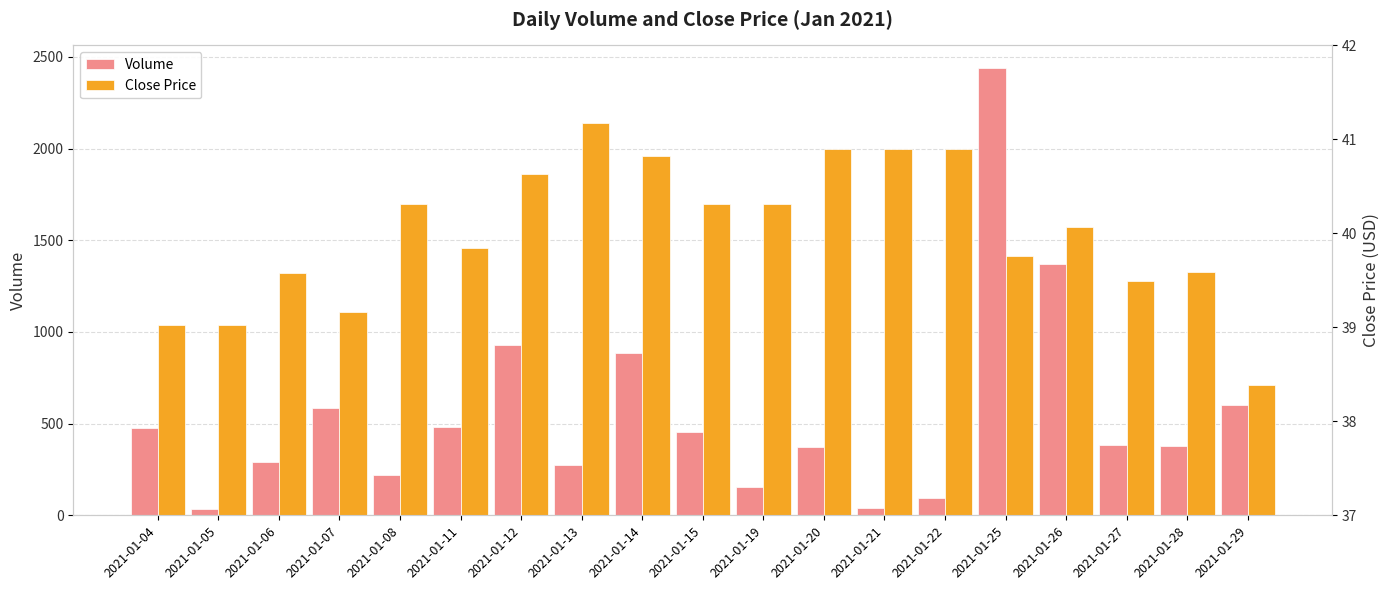

Is it true that Close Price equals 11.5 at 2021-01-29?

False